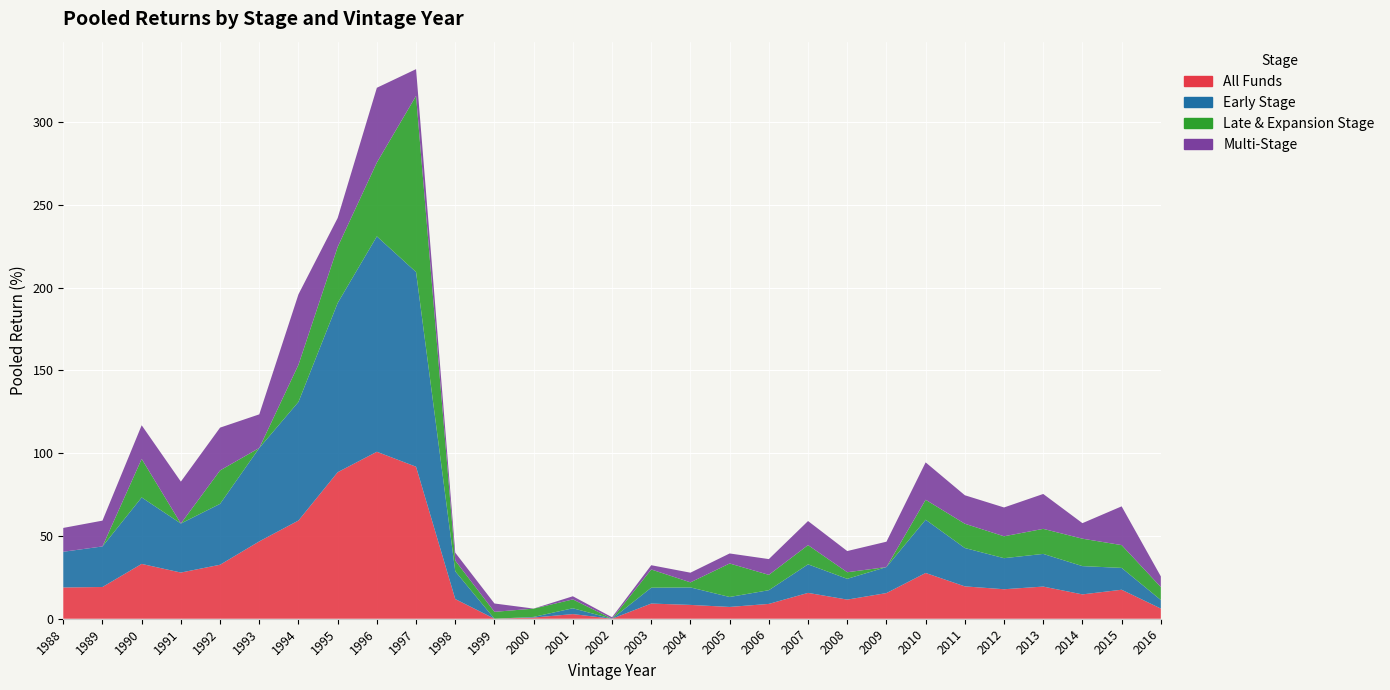

Reading right to left, list all the values displayed in this chart.

All Funds: 2016=6.2	2015=17.5	2014=14.7	2013=19.4	2012=17.8	2011=19.5	2010=27.6	2009=15.5	2008=11.6	2007=15.6	2006=8.9	2005=7.1	2004=8.3	2003=9.2	2002=0.0	2001=2.8	2000=0.7	1999=0.0	1998=11.9	1997=91.8	1996=100.8	1995=88.5	1994=59.3	1993=46.7	1992=32.6	1991=27.9	1990=33.1	1989=19.2	1988=18.9
Early Stage: 2016=5.2	2015=13.2	2014=17.1	2013=19.7	2012=18.8	2011=23.2	2010=32.2	2009=15.7	2008=12.6	2007=17.2	2006=8.3	2005=6.0	2004=10.6	2003=9.6	2002=0.0	2001=3.5	2000=0.4	1999=0.0	1998=16.8	1997=117.6	1996=130.1	1995=102.2	1994=71.6	1993=56.4	1992=36.8	1991=29.6	1990=40.1	1989=24.5	1988=21.6
Late & Expansion Stage: 2016=7.8	2015=13.8	2014=16.6	2013=15.1	2012=13.2	2011=14.7	2010=12.1	2009=0.0	2008=4.0	2007=11.6	2006=9.3	2005=20.2	2004=3.1	2003=11.0	2002=0.0	2001=5.3	2000=5.0	1999=4.2	1998=6.5	1997=106.4	1996=44.6	1995=33.8	1994=22.4	1993=0.0	1992=20.2	1991=0.0	1990=23.3	1989=0.0	1988=0.0
Multi-Stage: 2016=6.4	2015=23.4	2014=9.4	2013=21.1	2012=17.4	2011=17.2	2010=22.6	2009=15.3	2008=12.8	2007=14.5	2006=9.5	2005=6.0	2004=5.8	2003=2.6	2002=0.9	2001=1.9	2000=0.0	1999=5.0	1998=4.8	1997=16.1	1996=45.1	1995=17.5	1994=42.5	1993=20.3	1992=25.8	1991=25.3	1990=20.3	1989=15.6	1988=14.4